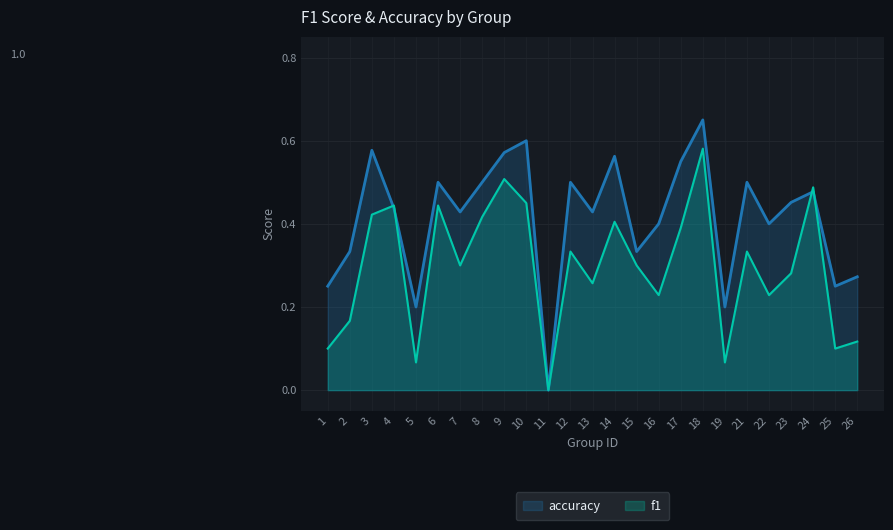

What is the average value of the accuracy series?

0.4